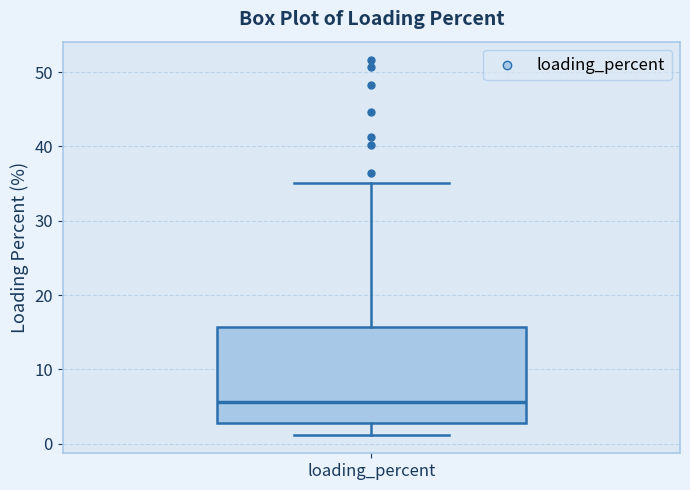

Read this box plot against the y-axis: the position of the median line, the range covered by the box, and the ends of both whiskers. The values are not printed on the chart, so give them approximately, as read against the axis.

median 6, box 3 to 16, whiskers 1 to 35